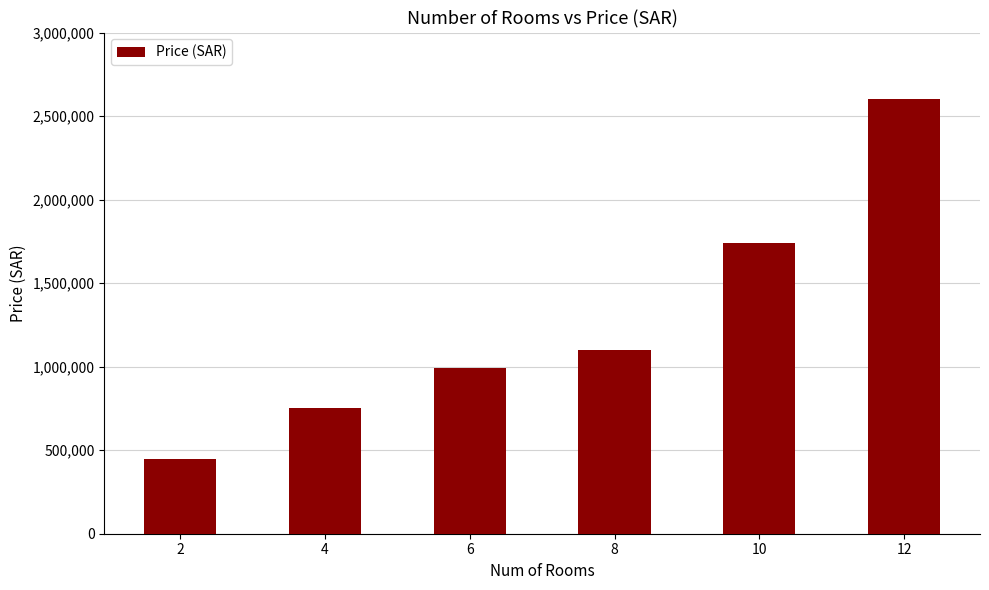

Does the chart contain stacked bars?

No